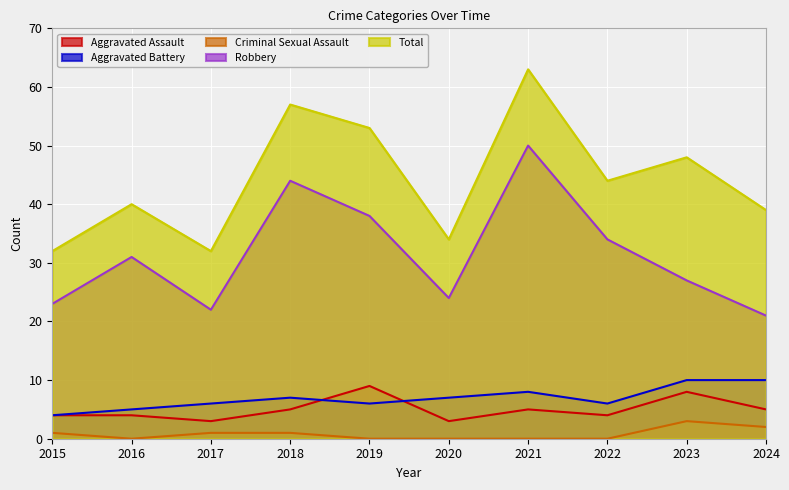

How many data points in Aggravated Assault are less than 5?

5